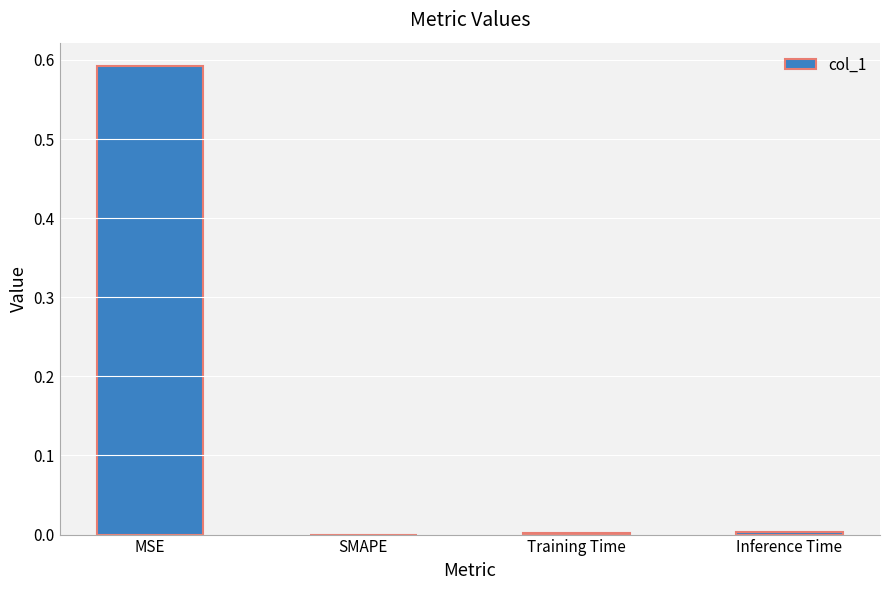

Which label corresponds to the largest value in the chart?

MSE